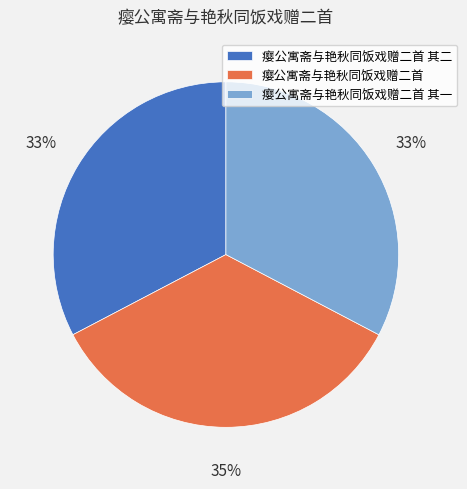

Is the sum of 瘿公寓斋与艳秋同饭戏赠二首 and 瘿公寓斋与艳秋同饭戏赠二首 其二 greater than half?

Yes